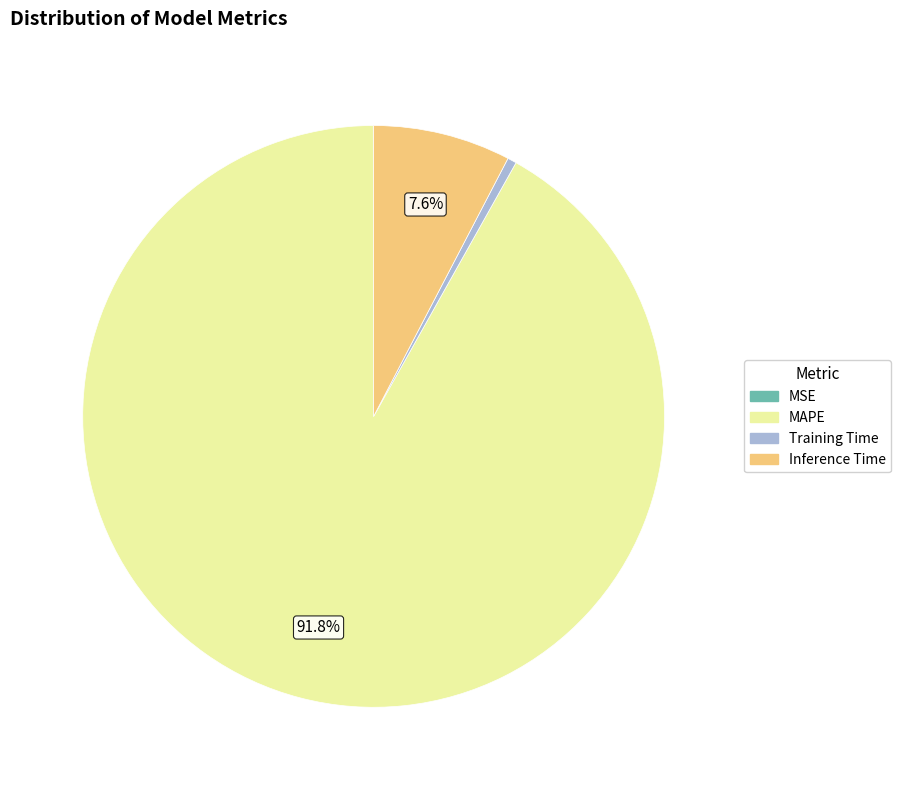

How much of the chart is everything except Inference Time?

92.4%